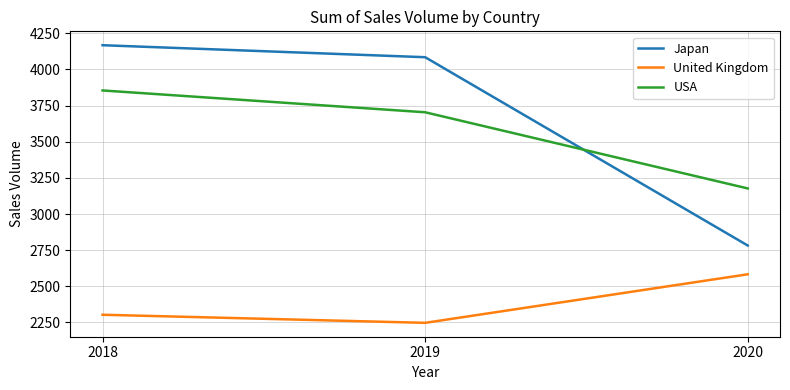

Where does the USA series first go above 3704?

2018